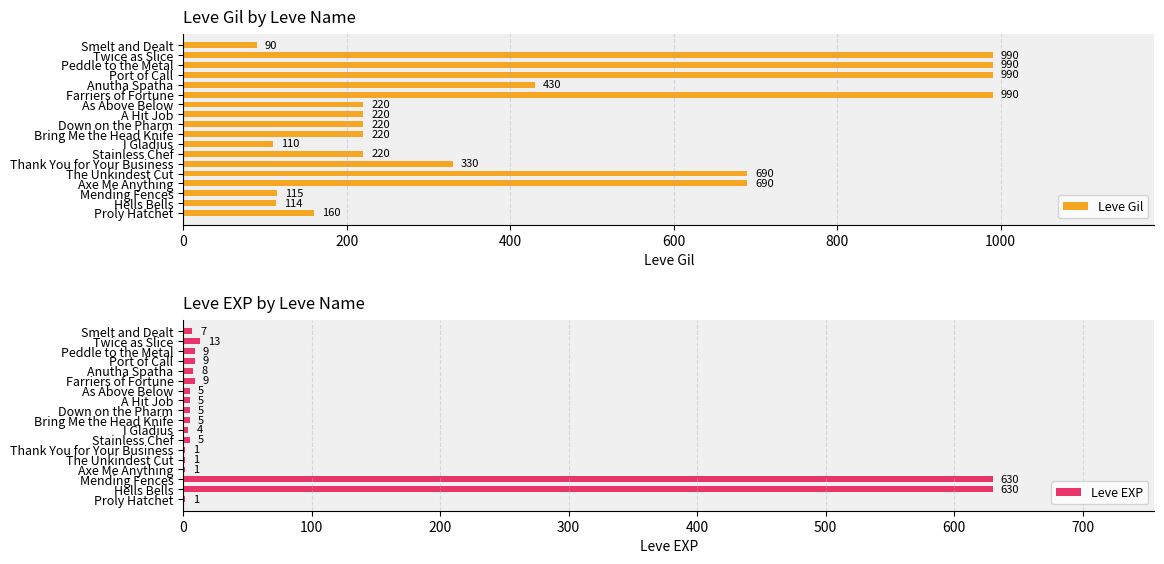

At how many categories does at least one series exceed 666?

6